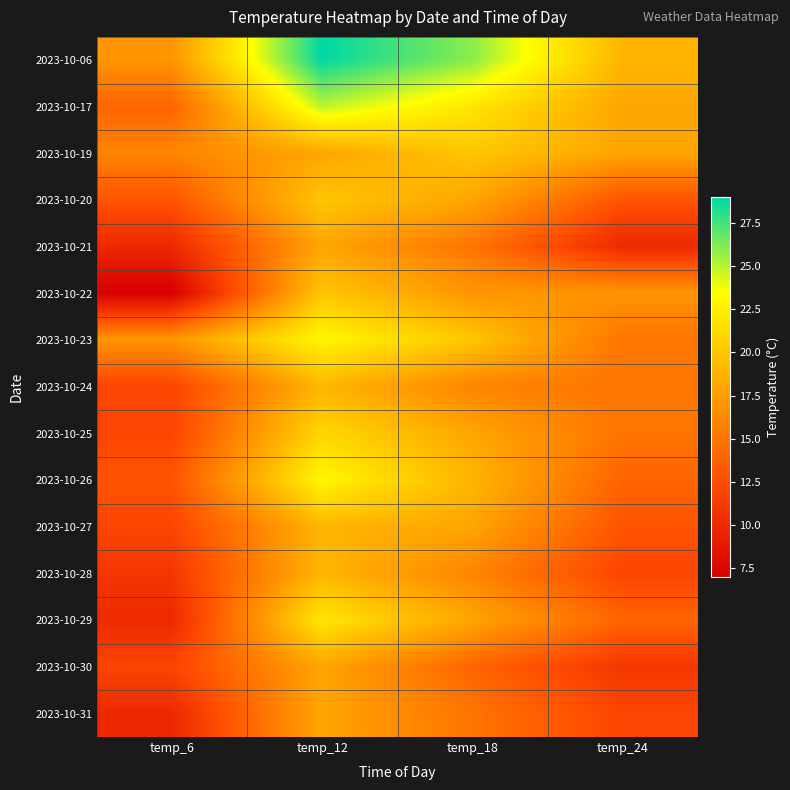

Reading left to right, list all the values displayed in this chart.

2023-10-06: temp_6=17	temp_12=29	temp_18=26	temp_24=19
2023-10-17: temp_6=14	temp_12=25	temp_18=22	temp_24=18
2023-10-19: temp_6=16	temp_12=18	temp_18=20	temp_24=18
2023-10-20: temp_6=13	temp_12=20	temp_18=18	temp_24=13
2023-10-21: temp_6=10	temp_12=18	temp_18=15	temp_24=10
2023-10-22: temp_6=7	temp_12=20	temp_18=17	temp_24=17
2023-10-23: temp_6=17	temp_12=23	temp_18=20	temp_24=15
2023-10-24: temp_6=12	temp_12=19	temp_18=16	temp_24=15
2023-10-25: temp_6=12	temp_12=21	temp_18=18	temp_24=15
2023-10-26: temp_6=13	temp_12=23	temp_18=19	temp_24=14
2023-10-27: temp_6=12	temp_12=19	temp_18=18	temp_24=13
2023-10-28: temp_6=11	temp_12=19	temp_18=16	temp_24=12
2023-10-29: temp_6=10	temp_12=22	temp_18=18	temp_24=14
2023-10-30: temp_6=12	temp_12=18	temp_18=14	temp_24=11
2023-10-31: temp_6=10	temp_12=18	temp_18=15	temp_24=12